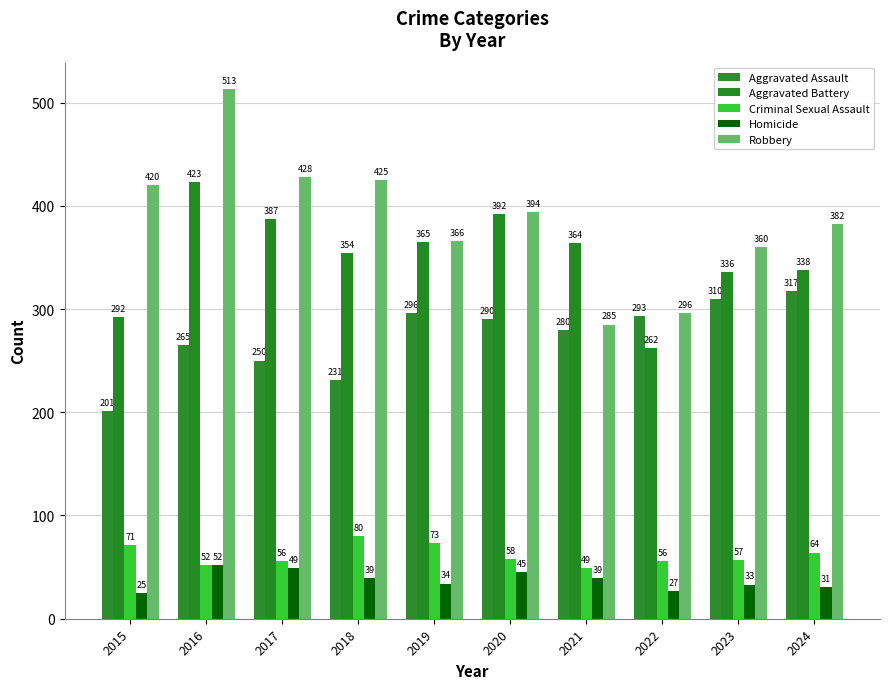

What is the value of the Aggravated Battery bar at the 10th from the left?

338